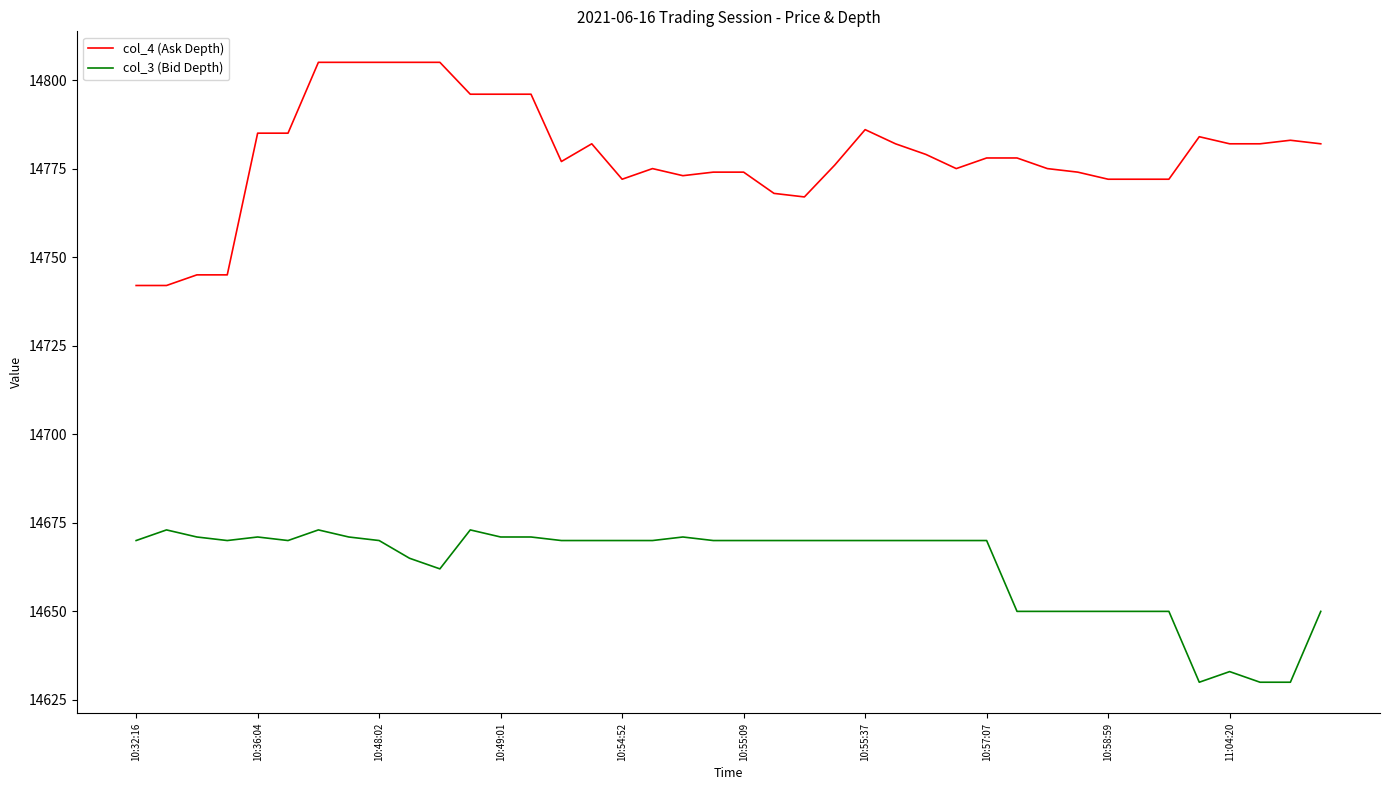

Which series has the largest total across all categories?

col_4 (Ask Depth)